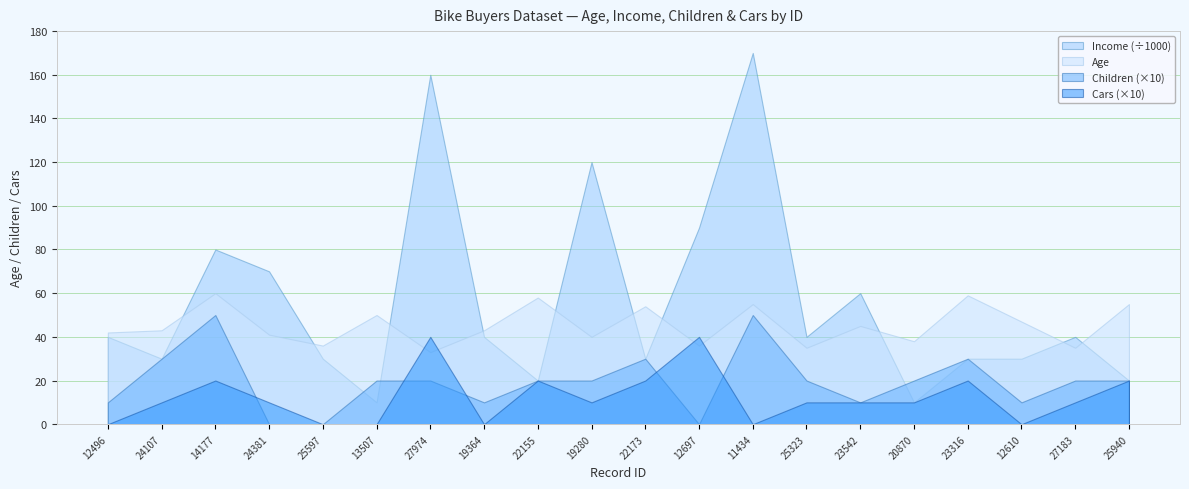

Where does the Age series first go above 43?

14177